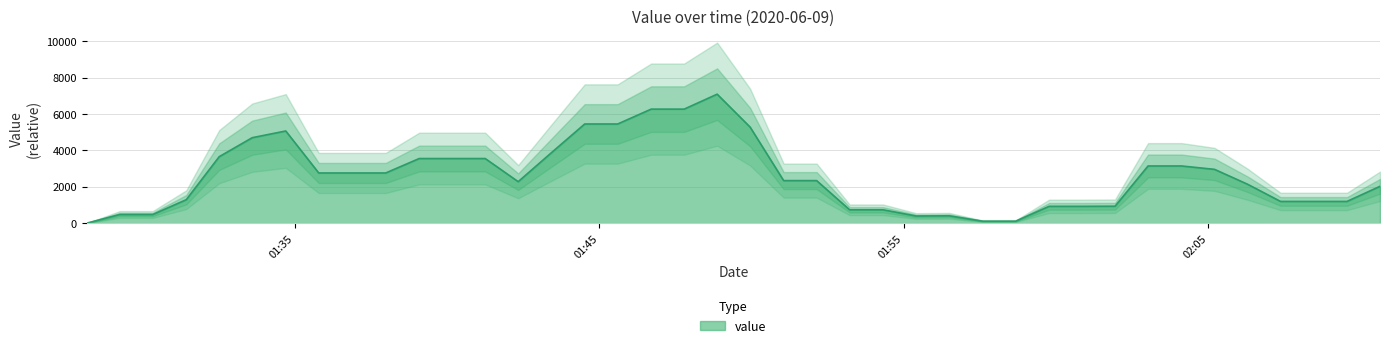

Where does the data first go above 2338?

2020-06-09T01:32:31